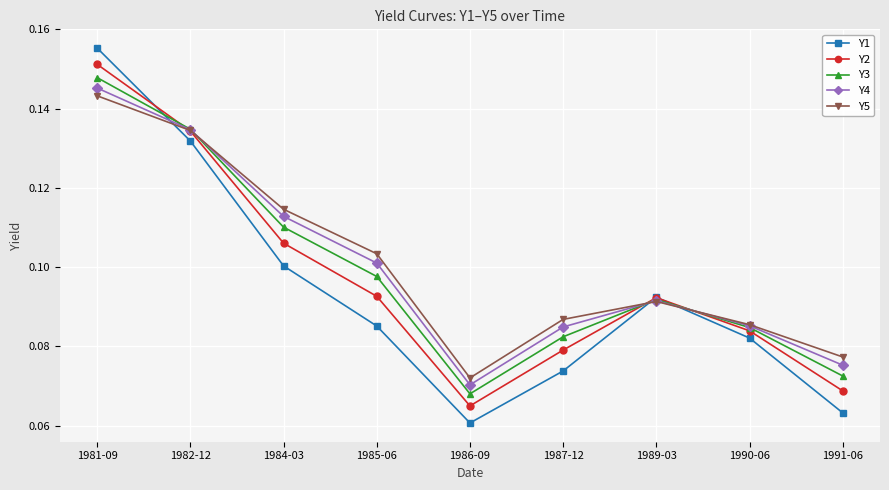

Which series has the widest spread of values?

Y1